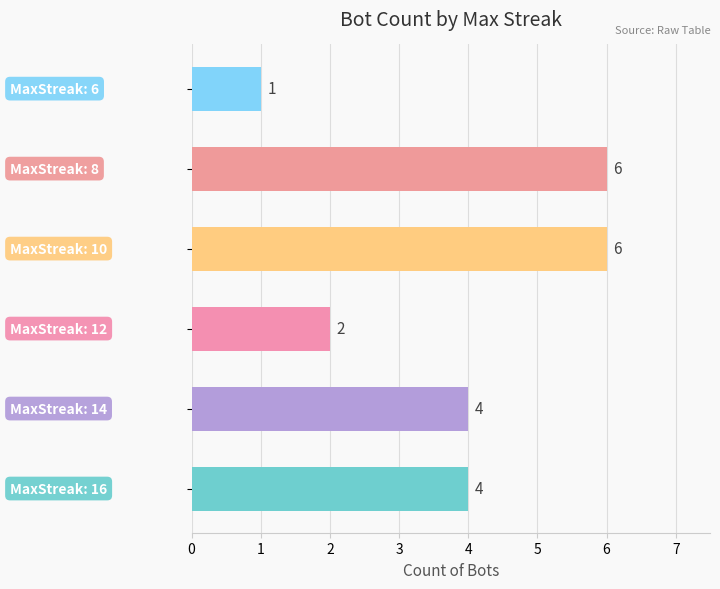

What is the sum of all values?

23